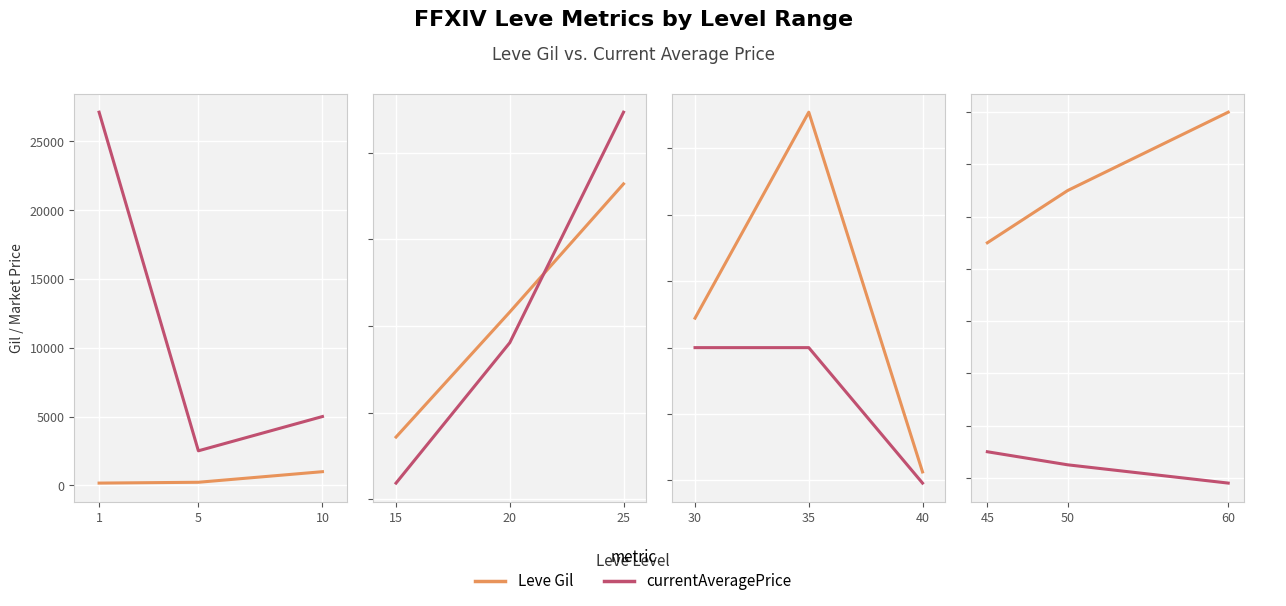

Which series has the widest spread of values?

Leve Gil